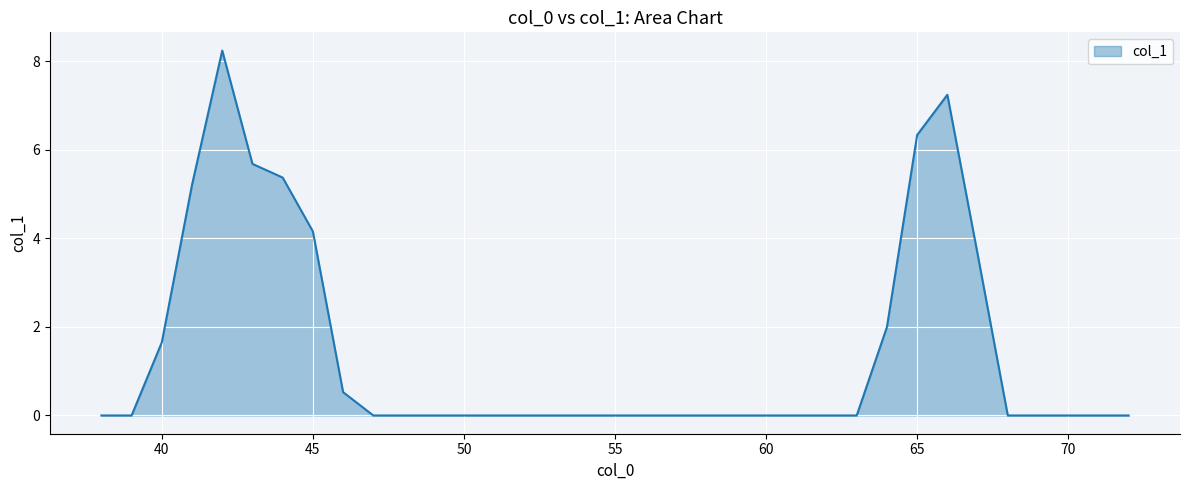

How many categories are shown in the chart?

35